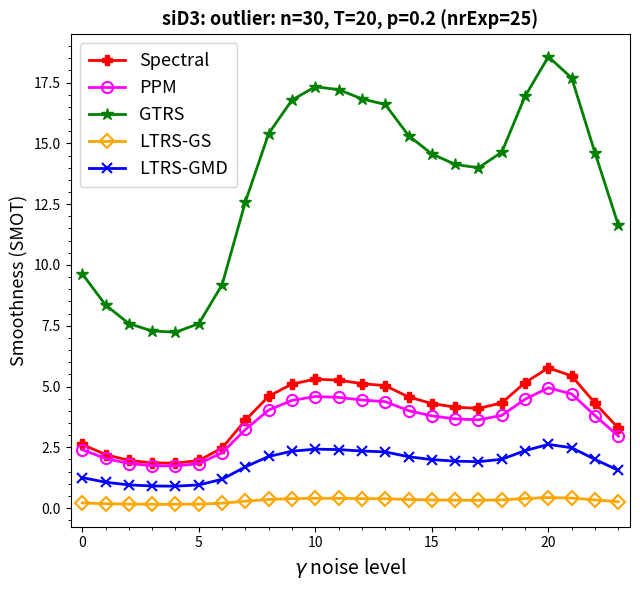

Which series has the largest total across all categories?

GTRS